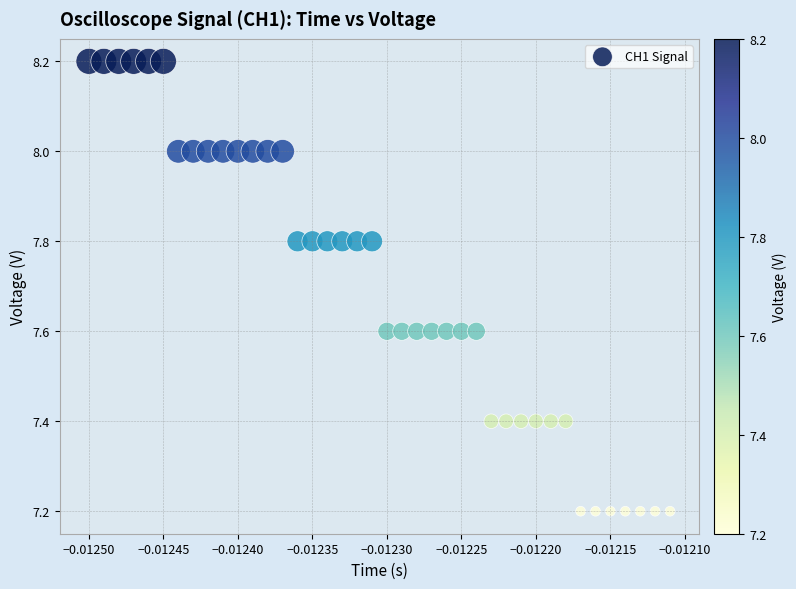

What is the range of Y values (max minus min)?

1.0